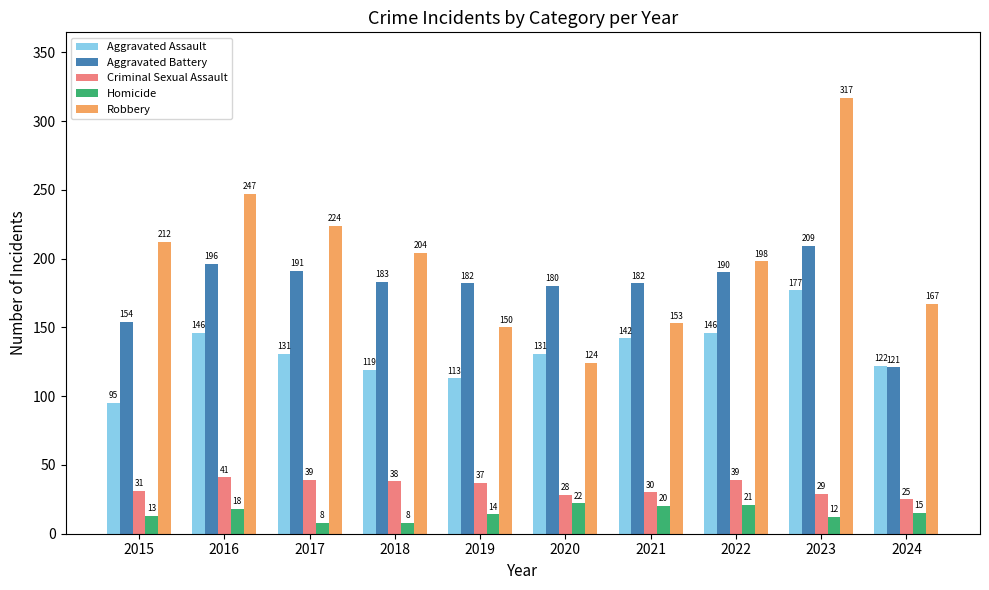

How many bars are there in total?

50